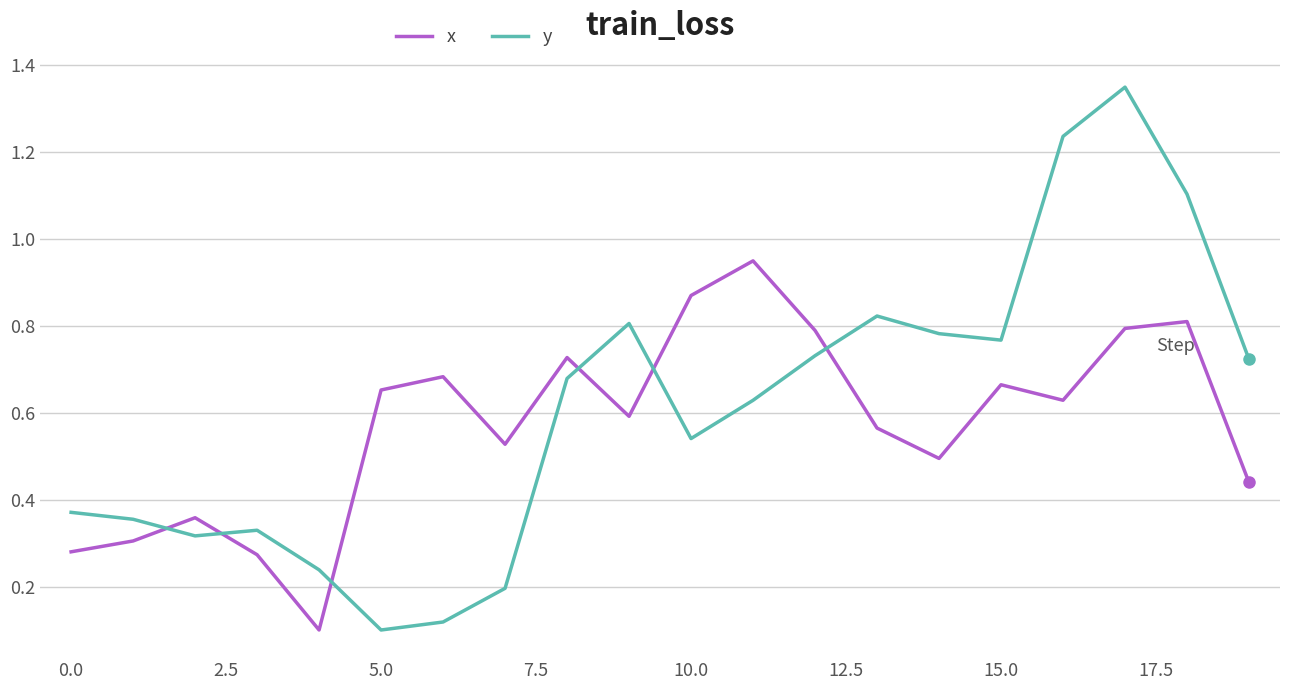

How many times do x and y cross each other?

6